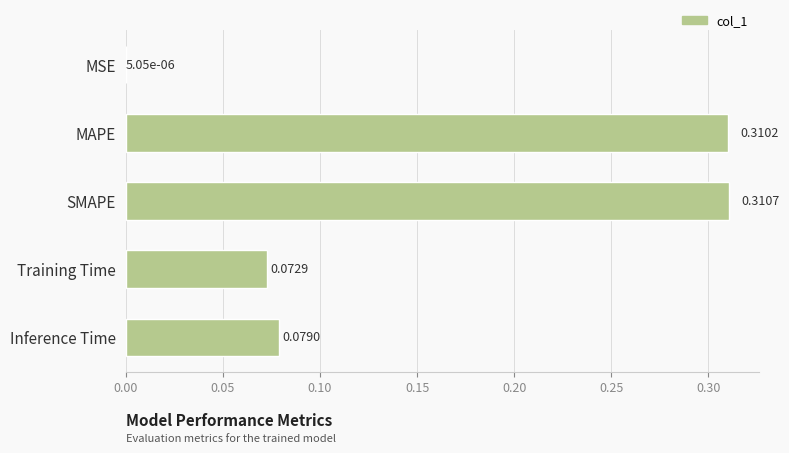

What is the sum of all values?

0.8